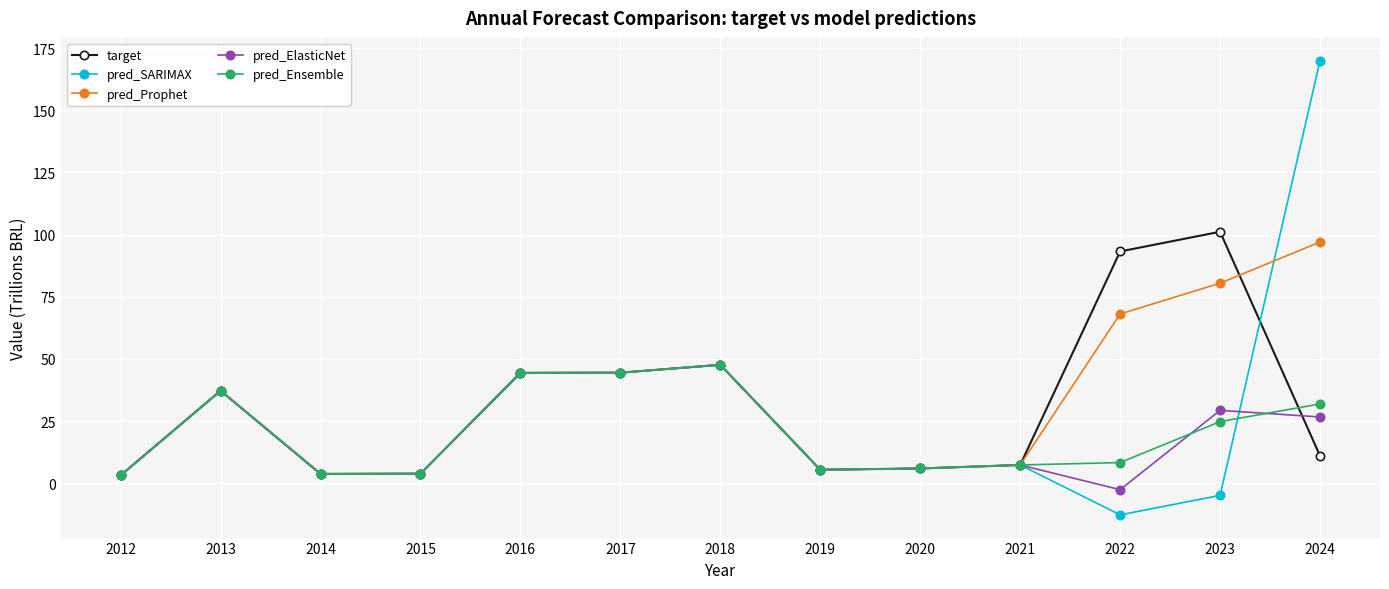

Which series has the largest total across all categories?

pred_Prophet